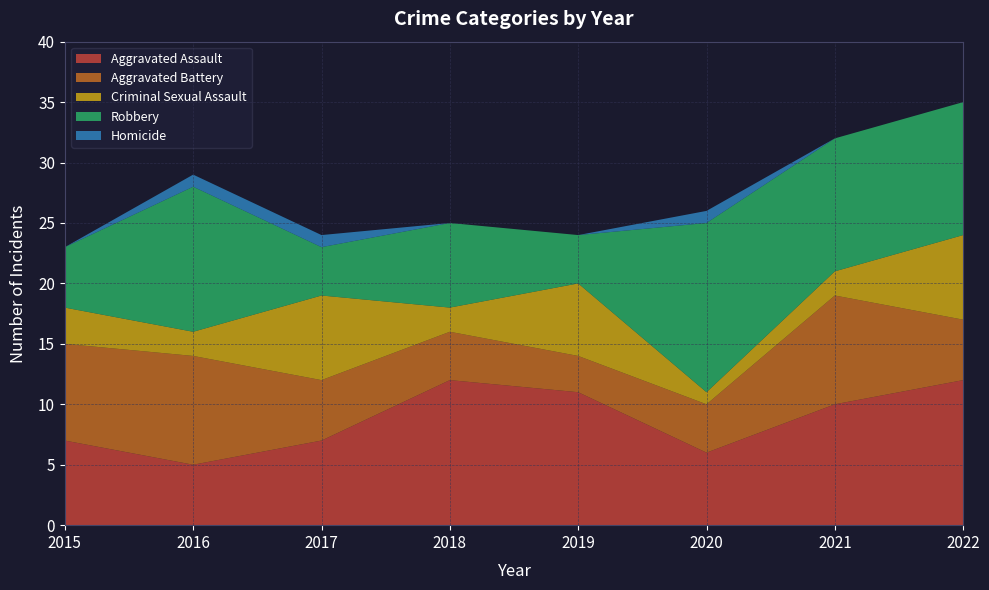

Reading left to right, what are all the values shown in this chart?

Aggravated Assault: 7	5	7	12	11	6	10	12
Aggravated Battery: 8	9	5	4	3	4	9	5
Criminal Sexual Assault: 3	2	7	2	6	1	2	7
Robbery: 5	12	4	7	4	14	11	11
Homicide: 0	1	1	0	0	1	0	0